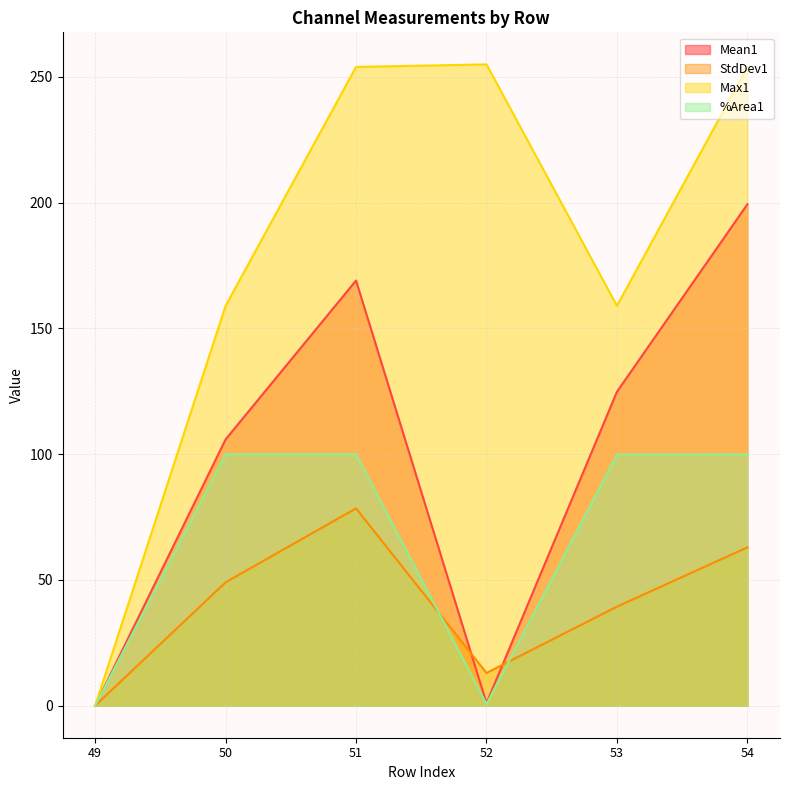

What is the difference between the second highest and second lowest values in the Max1 series?

95.0